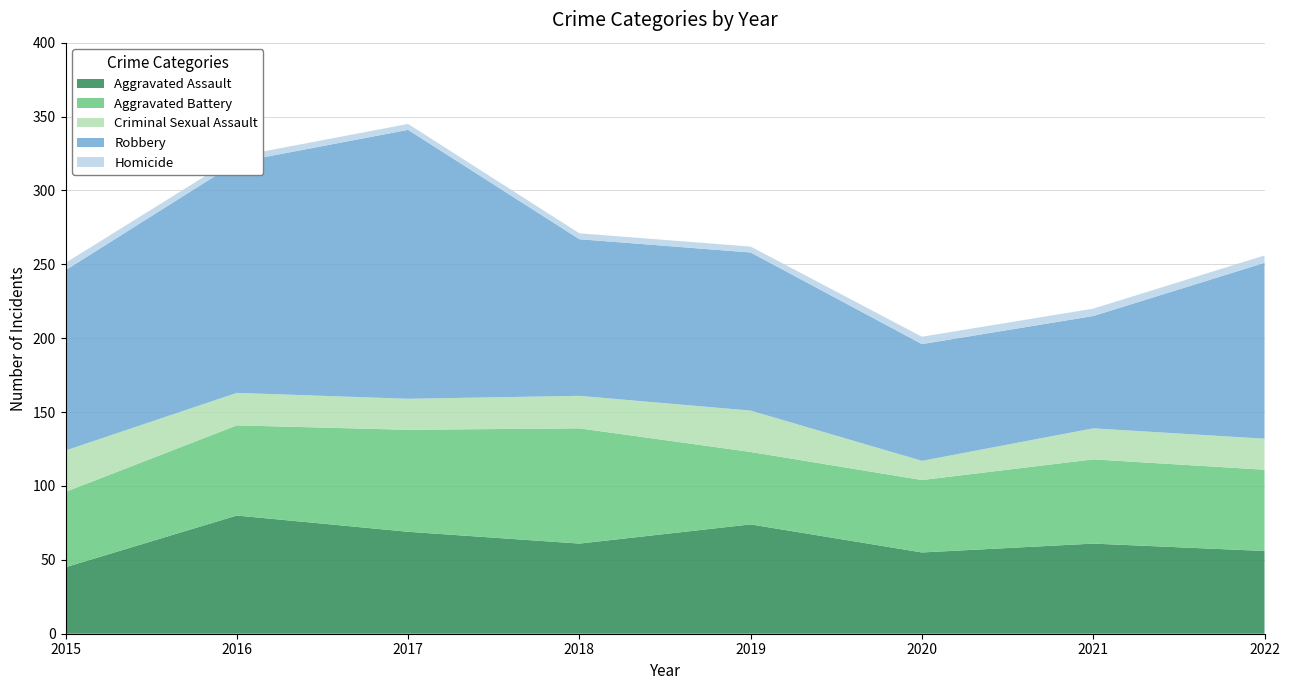

Reading left to right, list all the values displayed in this chart.

Aggravated Assault: 2015=45	2016=80	2017=69	2018=61	2019=74	2020=55	2021=61	2022=56
Aggravated Battery: 2015=51	2016=61	2017=69	2018=78	2019=49	2020=49	2021=57	2022=55
Criminal Sexual Assault: 2015=28	2016=22	2017=21	2018=22	2019=28	2020=13	2021=21	2022=21
Robbery: 2015=122	2016=156	2017=182	2018=106	2019=107	2020=79	2021=76	2022=119
Homicide: 2015=5	2016=4	2017=4	2018=4	2019=4	2020=5	2021=5	2022=5